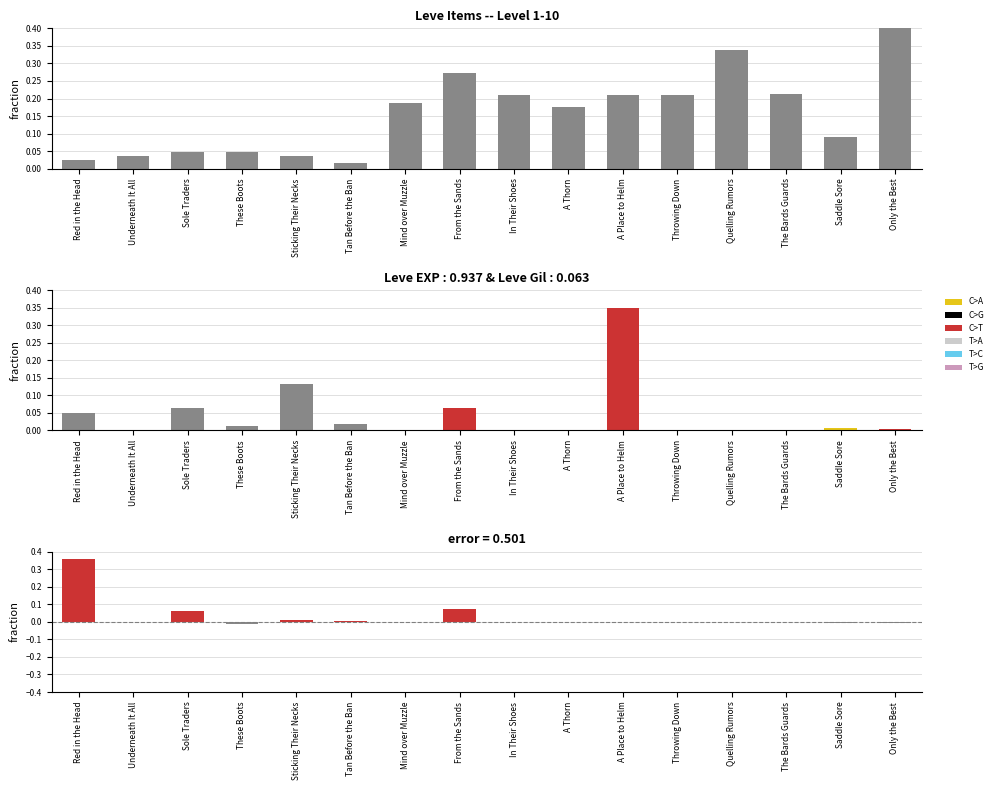

What position from the left is Saddle Sore?

15